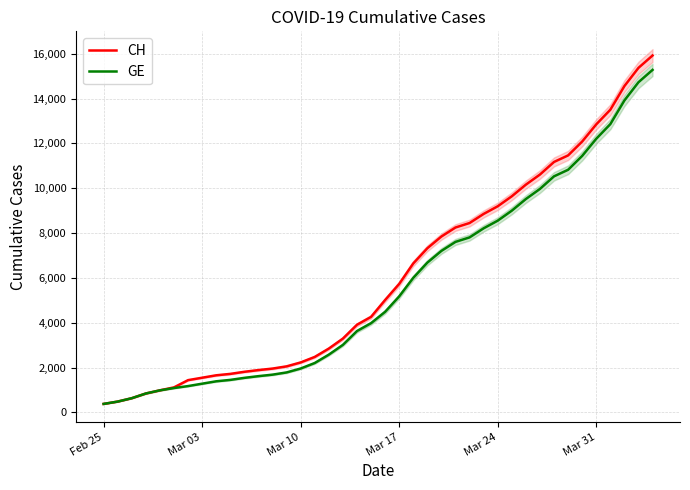

What is the maximum value for GE?

15284